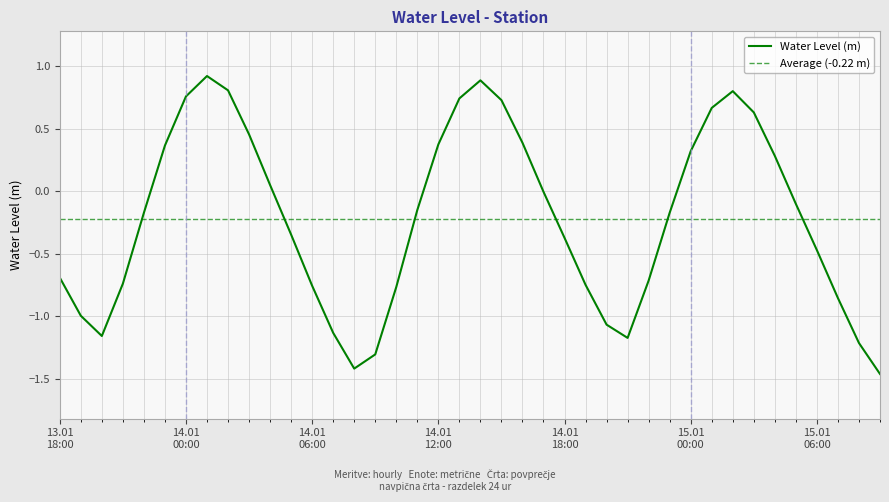

What value does the data have at 14.01 18:00?

-0.4